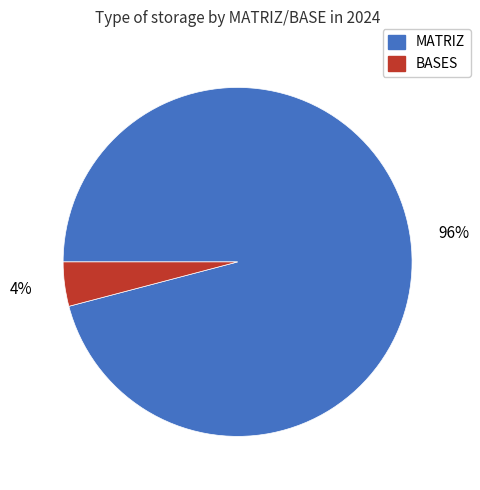

To the nearest percent, what is the difference between the largest and smallest slice percentages?

92%